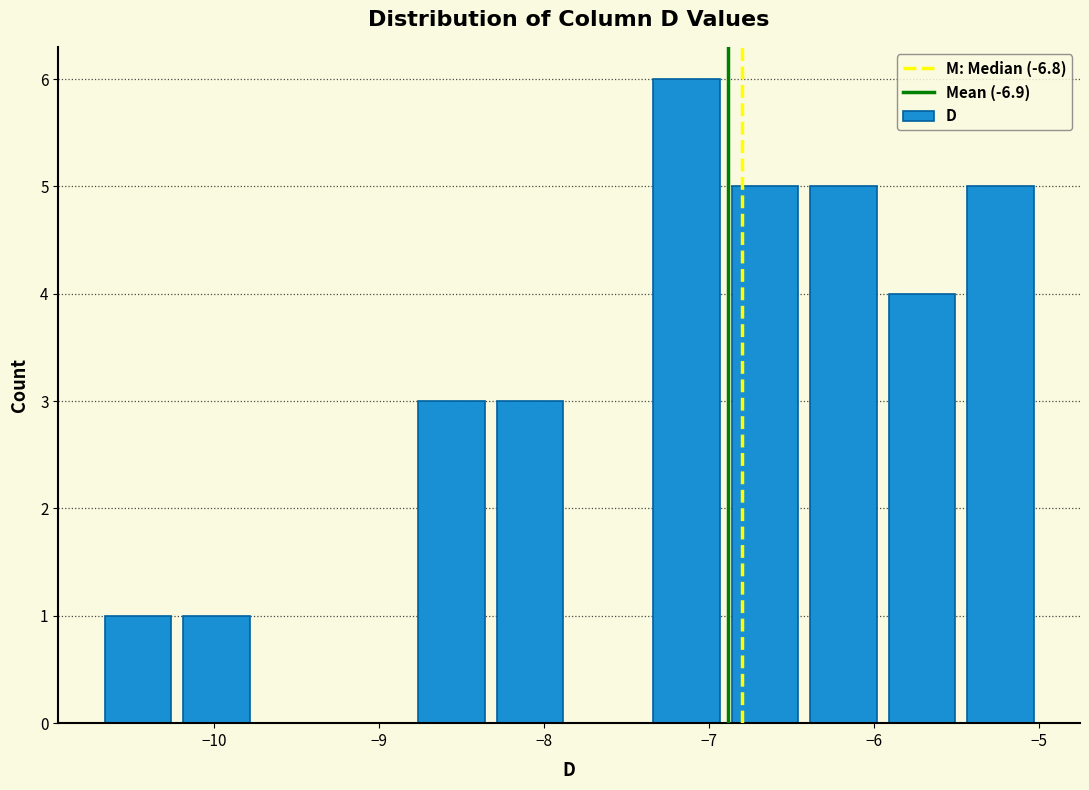

Over which range of the x-axis is the bar tallest?

-7.4 to -6.9